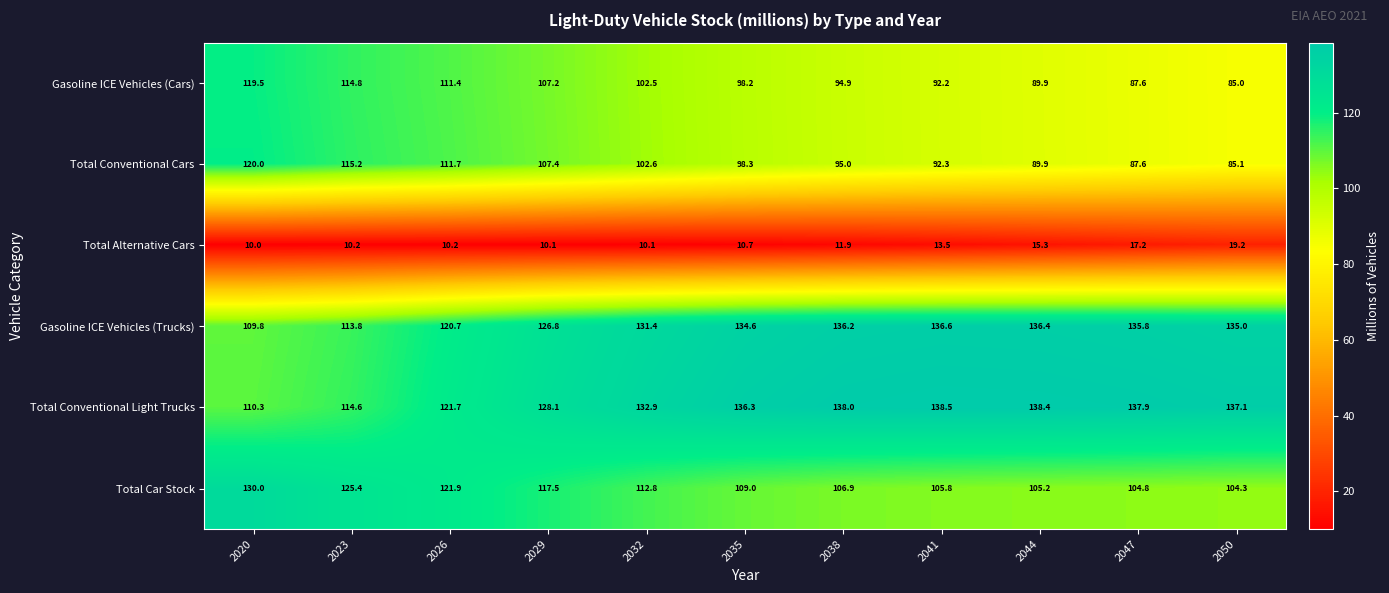

How many distinct data groups are displayed?

6